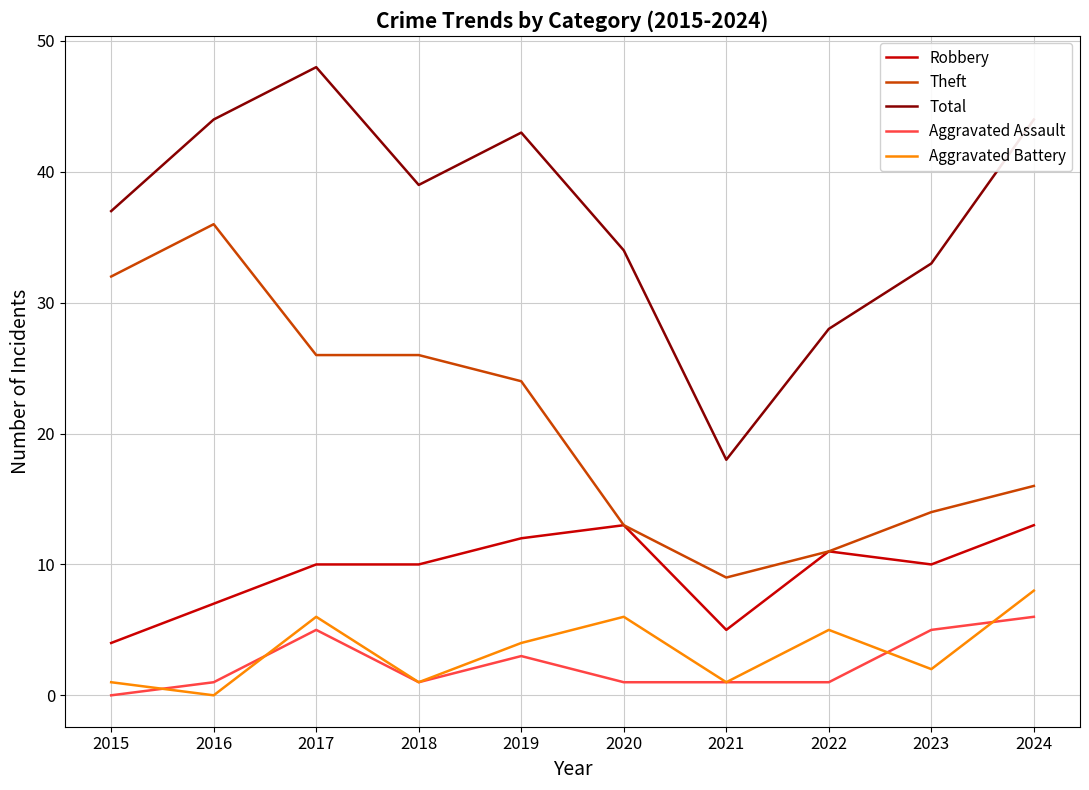

Which series has the widest spread of values?

Total